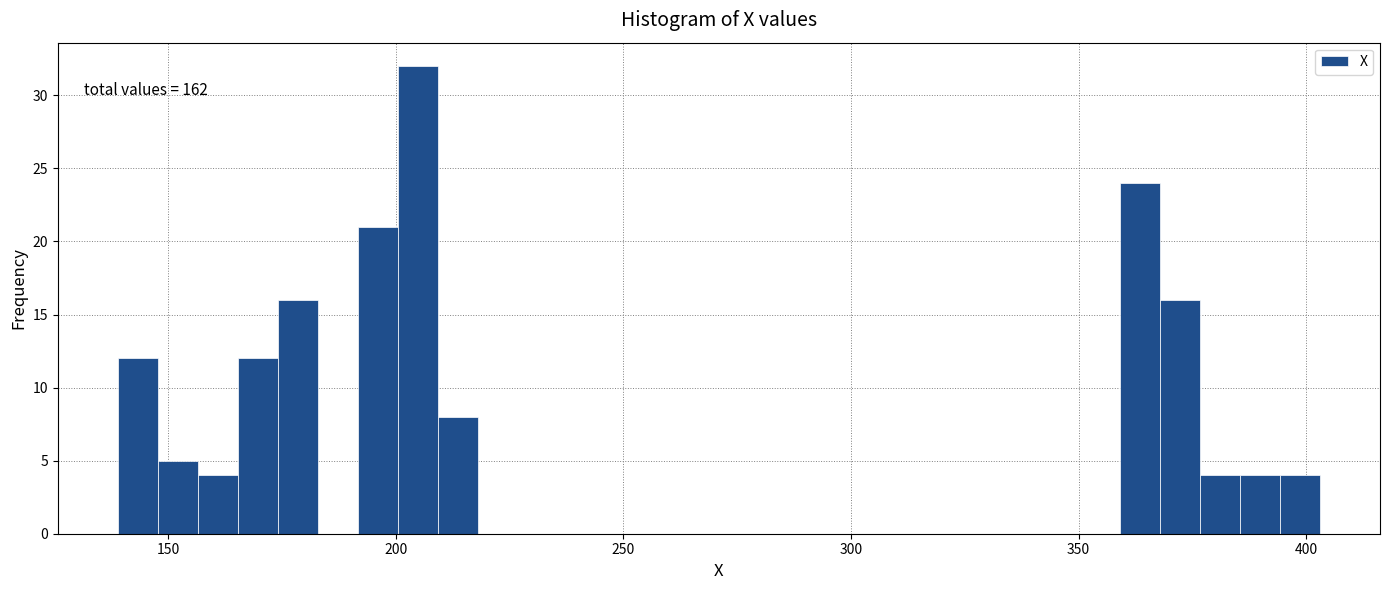

Read against the x-axis, roughly where is the centre of the tallest bar?

205